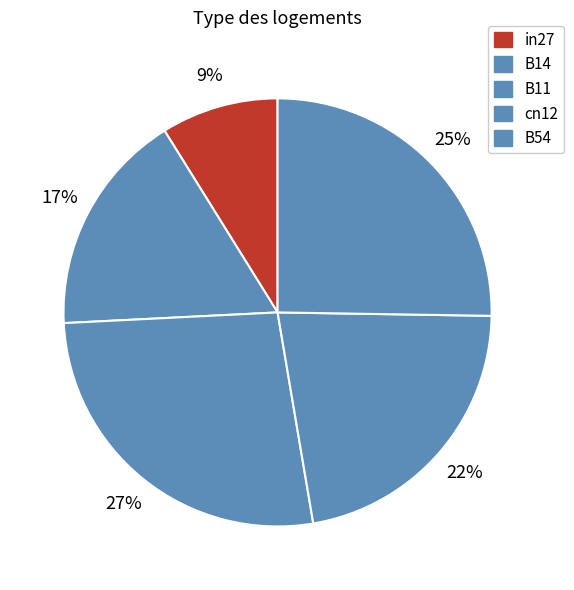

To the nearest percent, what is the difference between the B14 and cn12 slice percentages?

5%